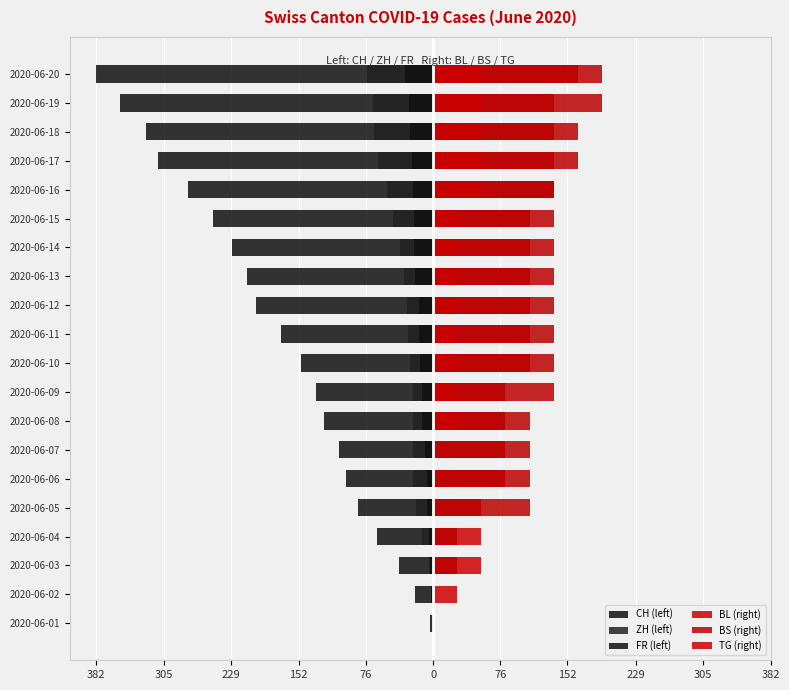

Which series has the largest range (max minus min)?

CH (left)